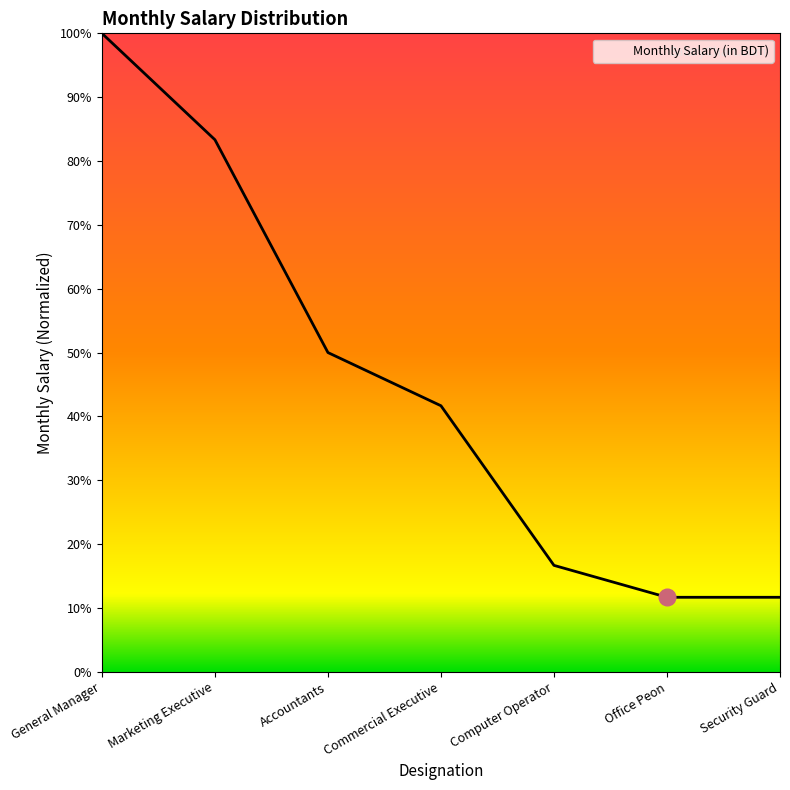

Approximately how many times larger is the value at Marketing Executive compared to Commercial Executive?

2.0